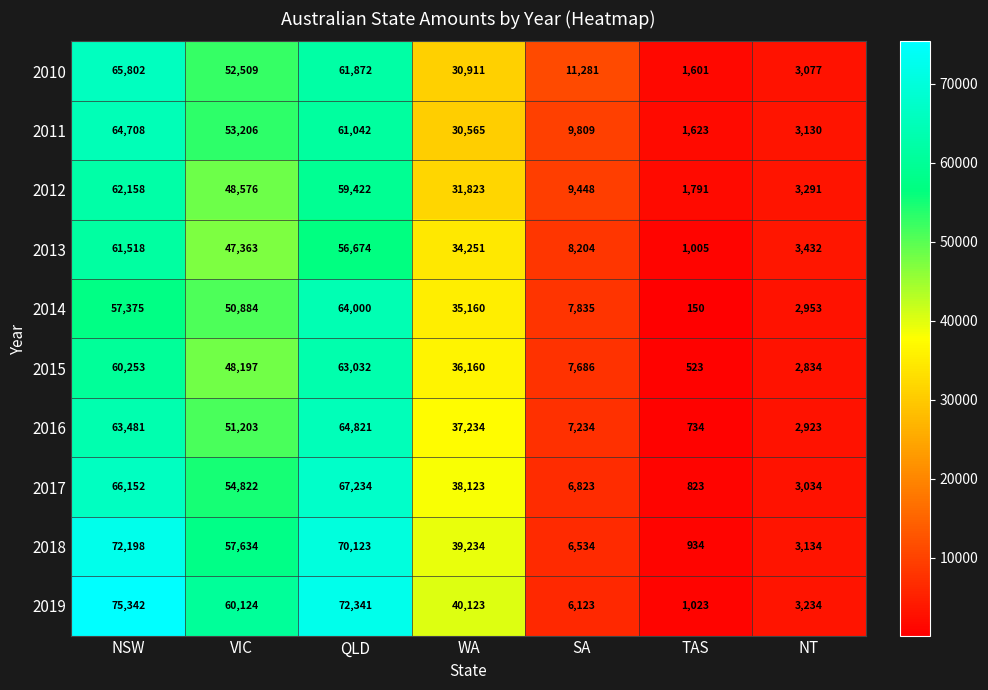

What is the average value of the 2016 series?

32519